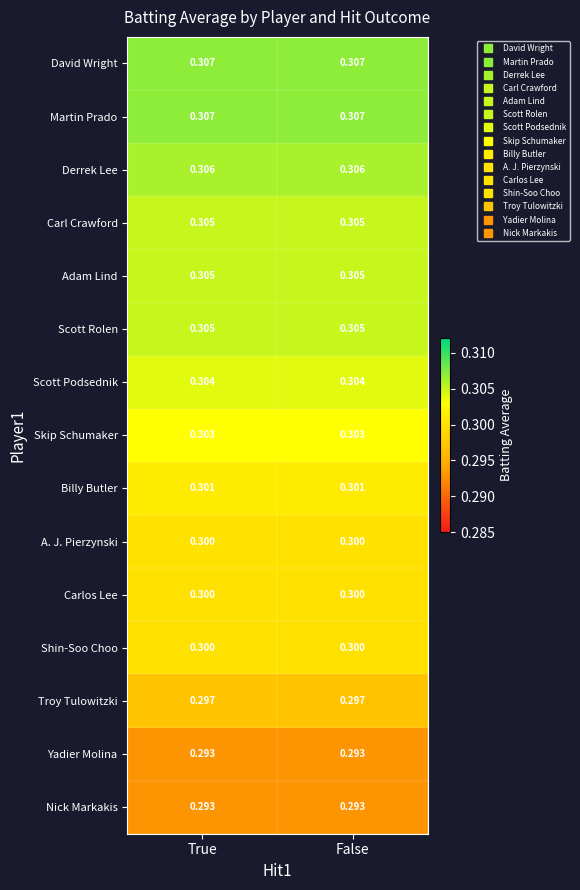

Which label corresponds to the smallest value in the chart?

True